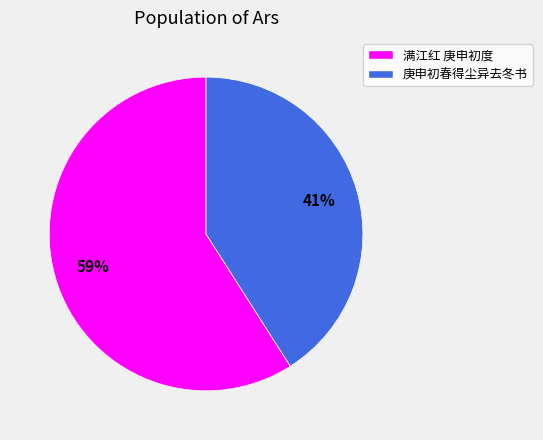

How many segments does this pie chart have?

2